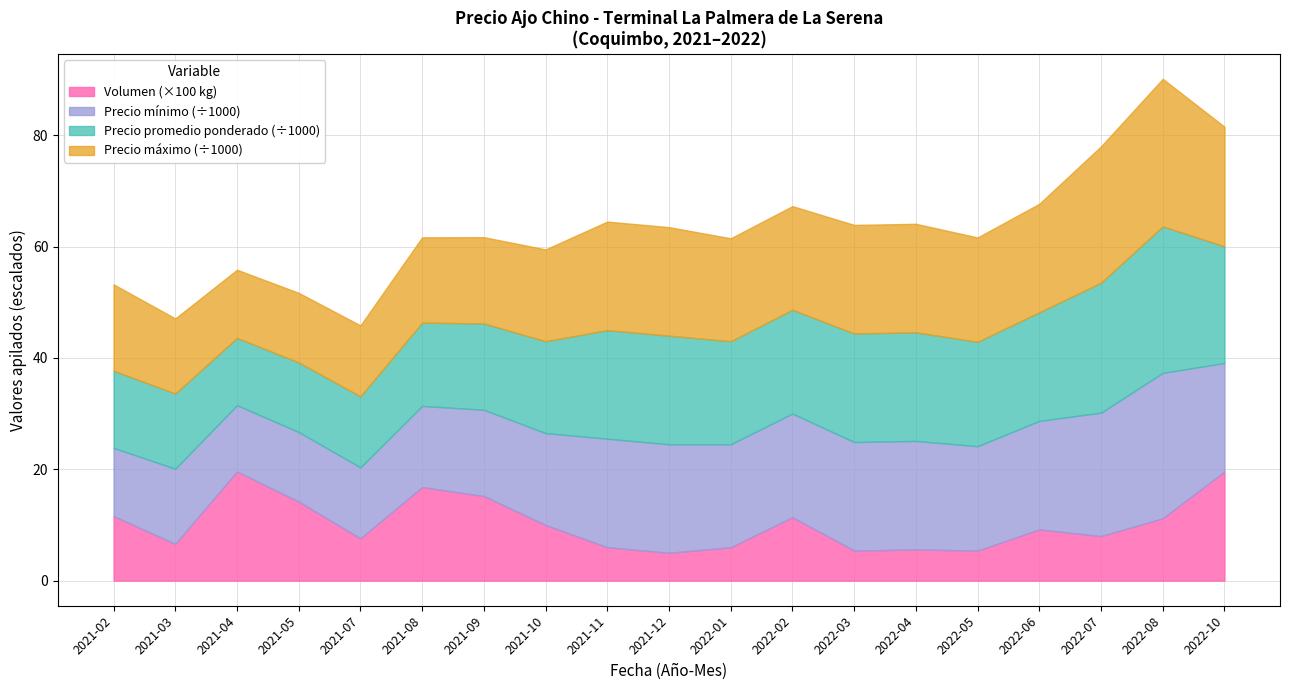

The Precio promedio ponderado series shows 25750 at 2022-08. True or false?

True